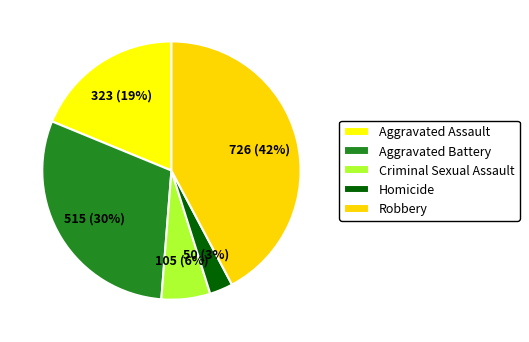

What percentage is the Aggravated Battery slice, to the nearest percent?

30%